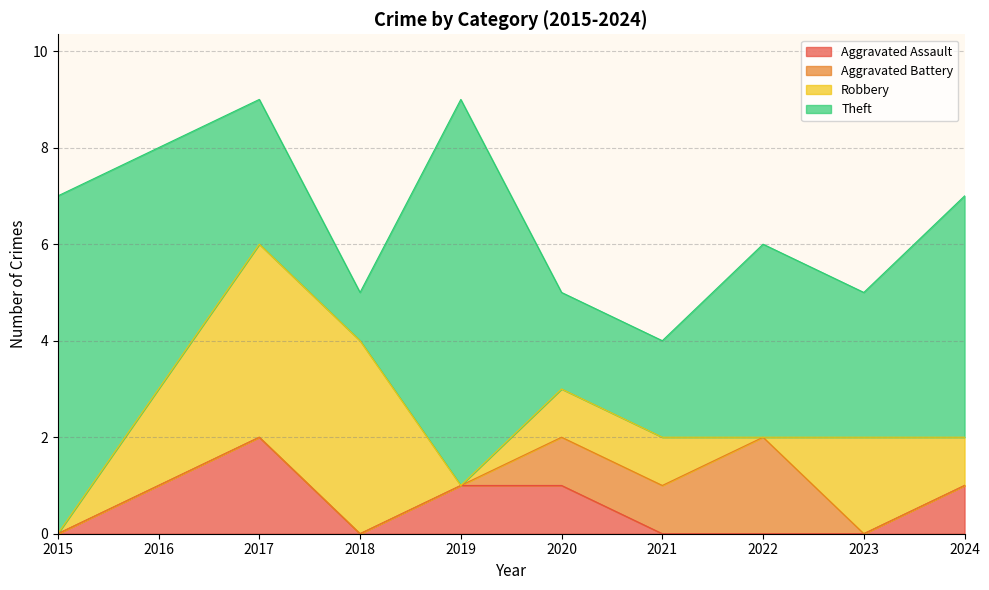

Reading left to right, what are all the values shown in this chart?

Aggravated Assault: 2015=0	2016=1	2017=2	2018=0	2019=1	2020=1	2021=0	2022=0	2023=0	2024=1
Aggravated Battery: 2015=0	2016=0	2017=0	2018=0	2019=0	2020=1	2021=1	2022=2	2023=0	2024=0
Robbery: 2015=0	2016=2	2017=4	2018=4	2019=0	2020=1	2021=1	2022=0	2023=2	2024=1
Theft: 2015=7	2016=5	2017=3	2018=1	2019=8	2020=2	2021=2	2022=4	2023=3	2024=5